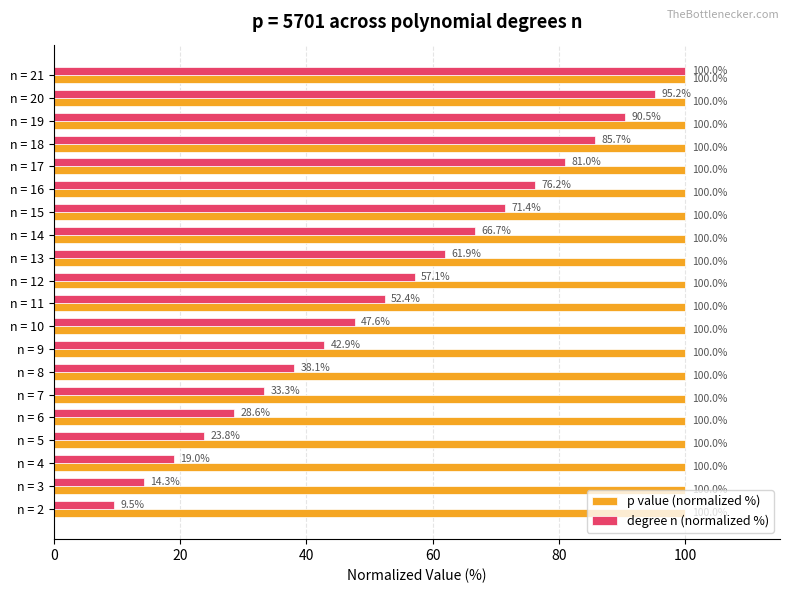

What is the spread (max minus min) of values at n = 19?

9.5